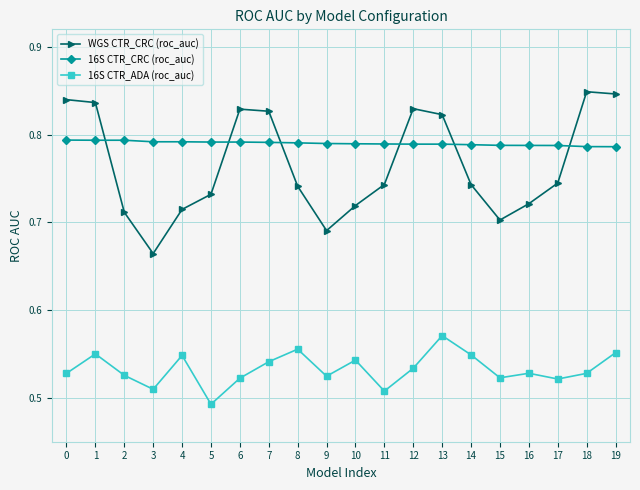

What is the total value across all series at 0?

2.2